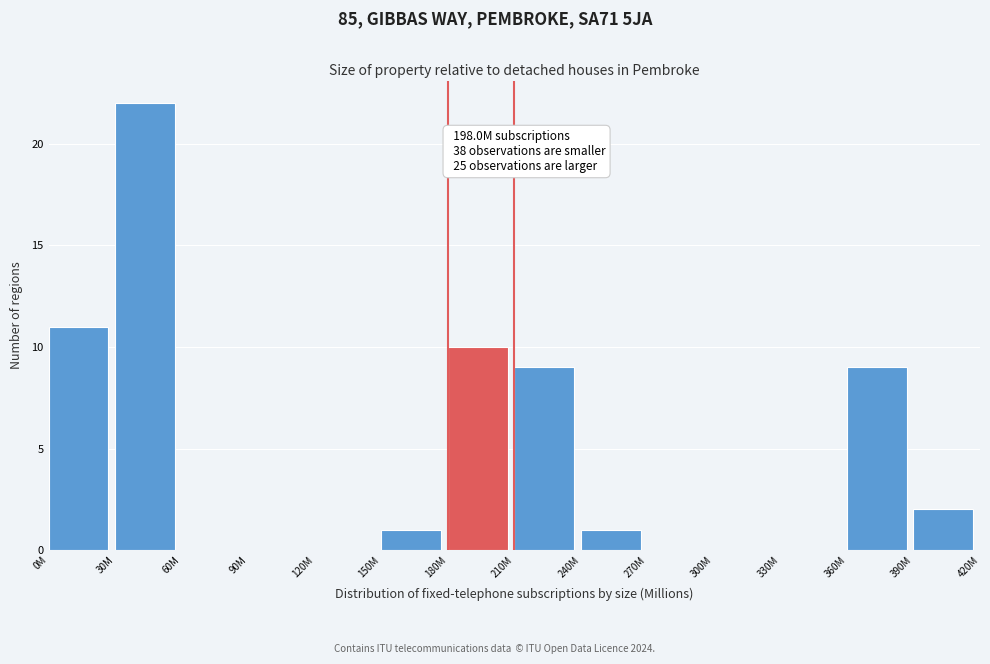

Reading left to right, what are all the values shown in this chart?

0M=11	30M=22	60M=0	90M=0	120M=0	150M=1	180M=10	210M=9	240M=1	270M=0	300M=0	330M=0	360M=9	390M=2